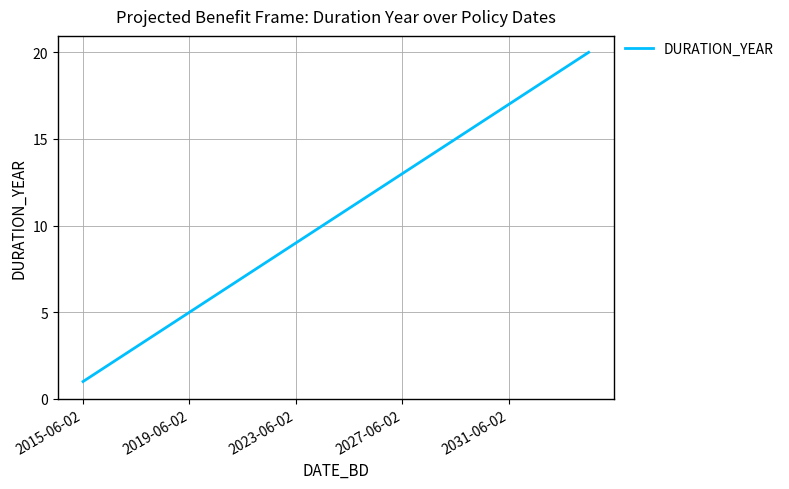

Count the number of data series in this chart.

1